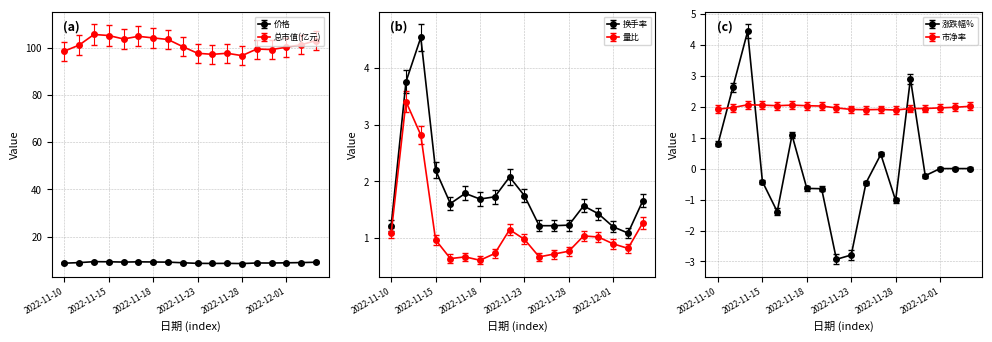

Which series has the largest range (max minus min)?

总市值(亿元)